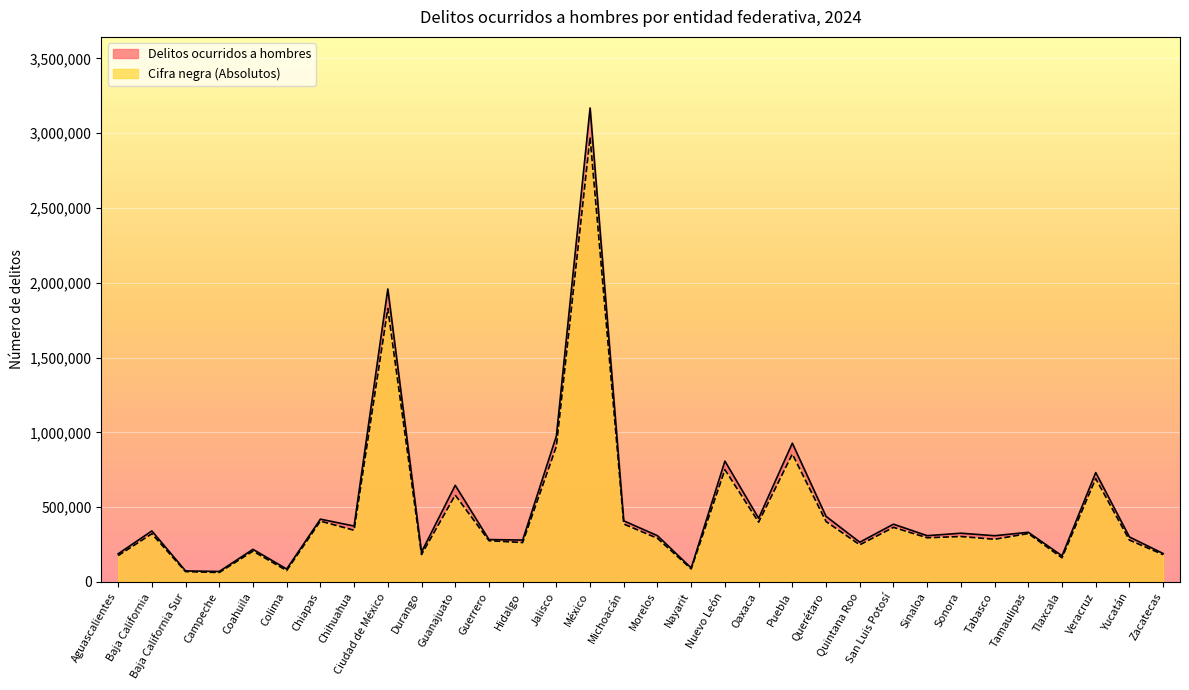

Where is Delitos ocurridos a hombres nearest to the value 1619297?

Ciudad de México